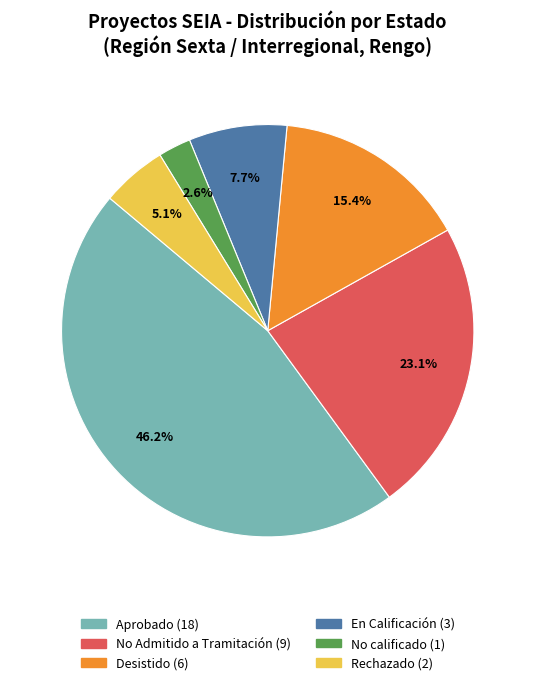

How many segments does this pie chart have?

6